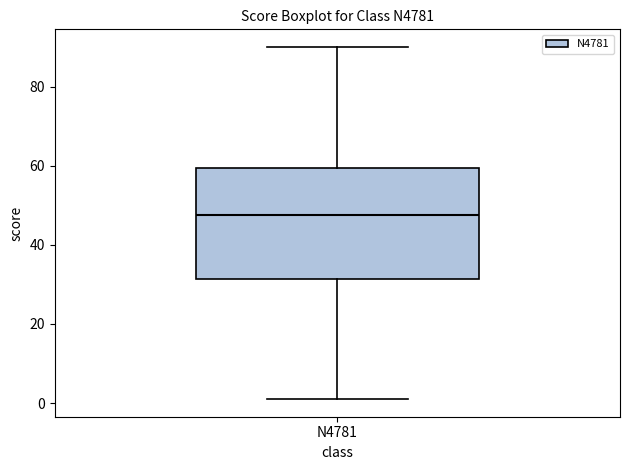

Read this box plot against the y-axis: the position of the median line, the range covered by the box, and the ends of both whiskers. The values are not printed on the chart, so give them approximately, as read against the axis.

median 48, box 32 to 60, whiskers 2 to 90